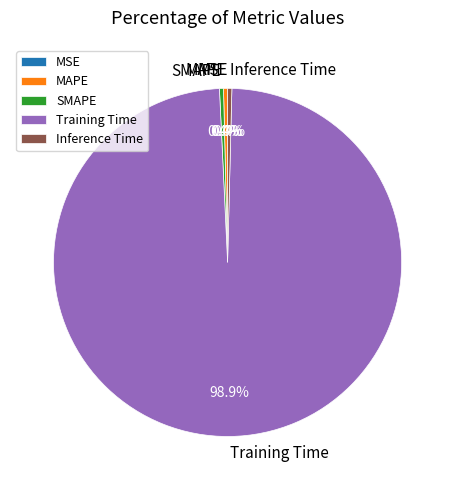

Is Training Time the majority of the pie?

Yes